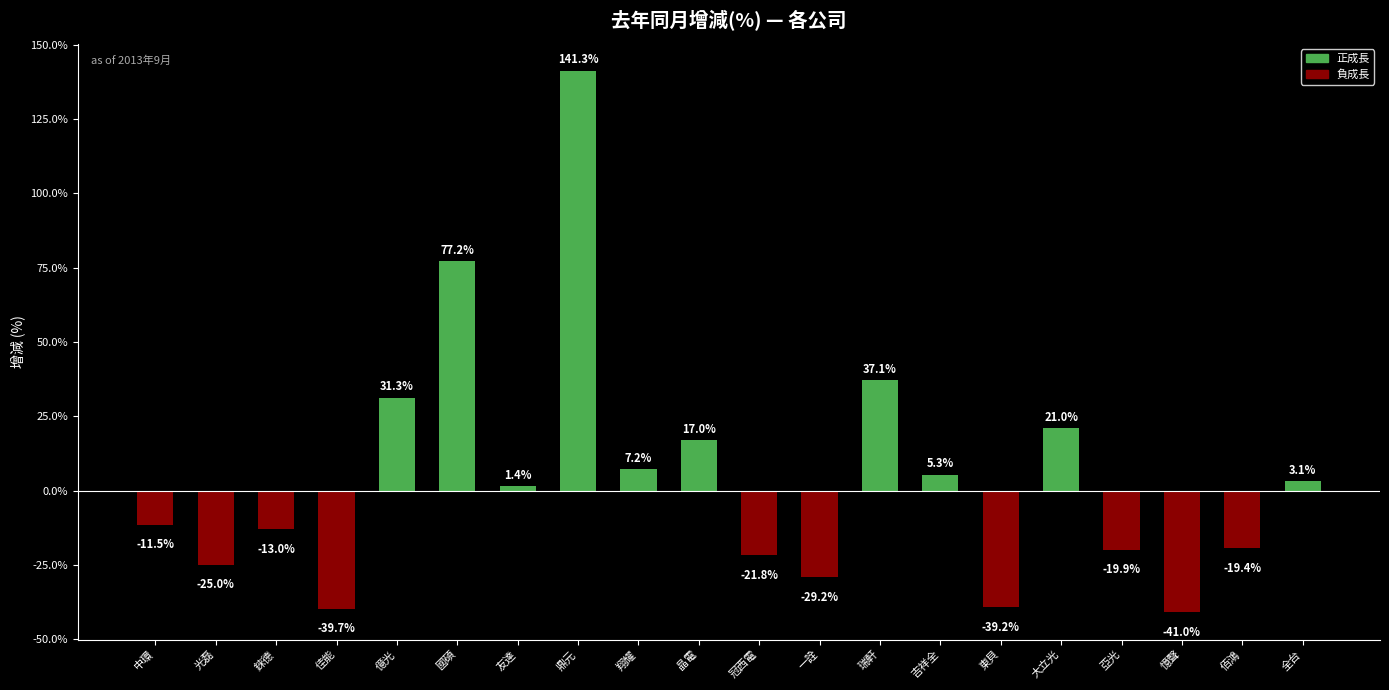

What is the sum of the values at 一詮 and 亞光?

-49.1